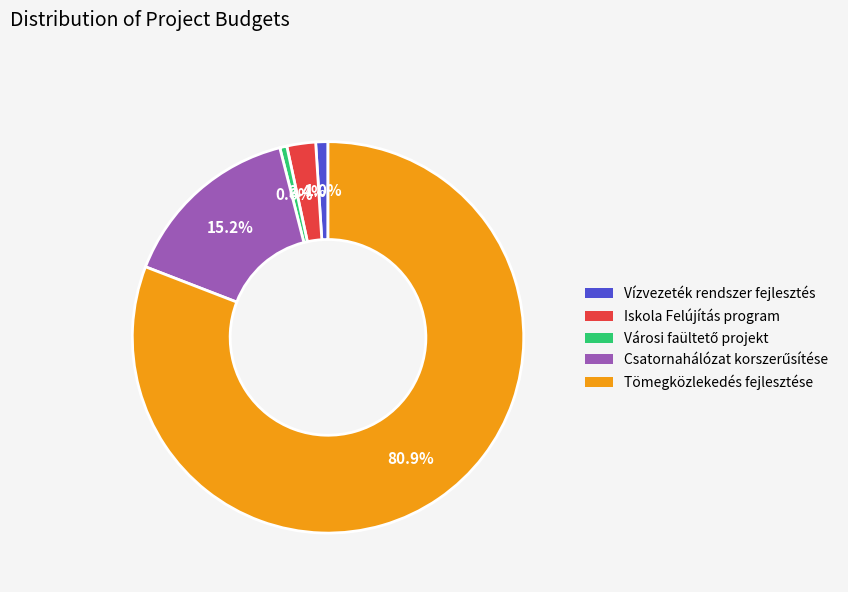

To the nearest percent, what is the average slice percentage?

20%